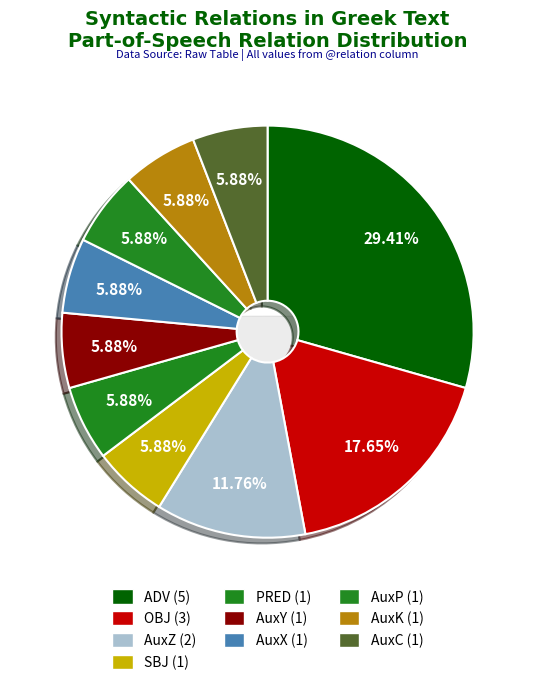

Rank the categories by value from lowest to highest.

AuxY, SBJ, PRED, AuxC, AuxP, AuxX, AuxK, AuxZ, OBJ, ADV